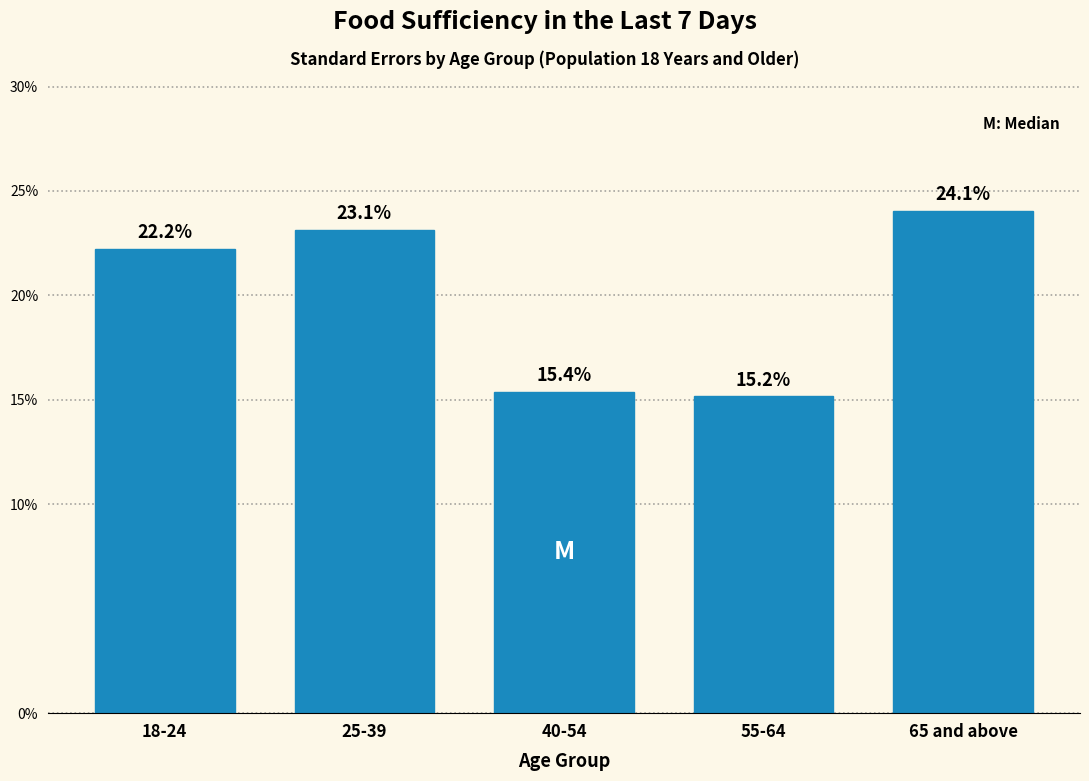

Reading right to left, what are all the values shown in this chart?

24.1	15.2	15.4	23.1	22.2